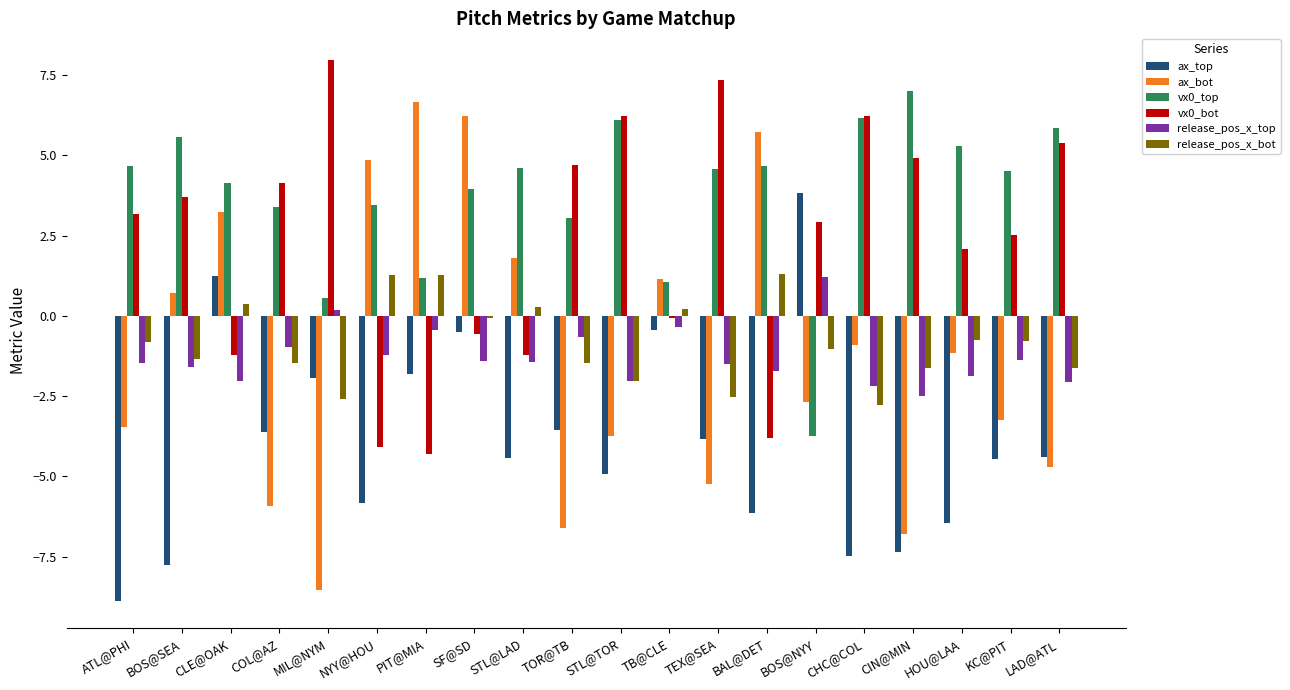

What is the sum of all ax_bot values?

-22.6